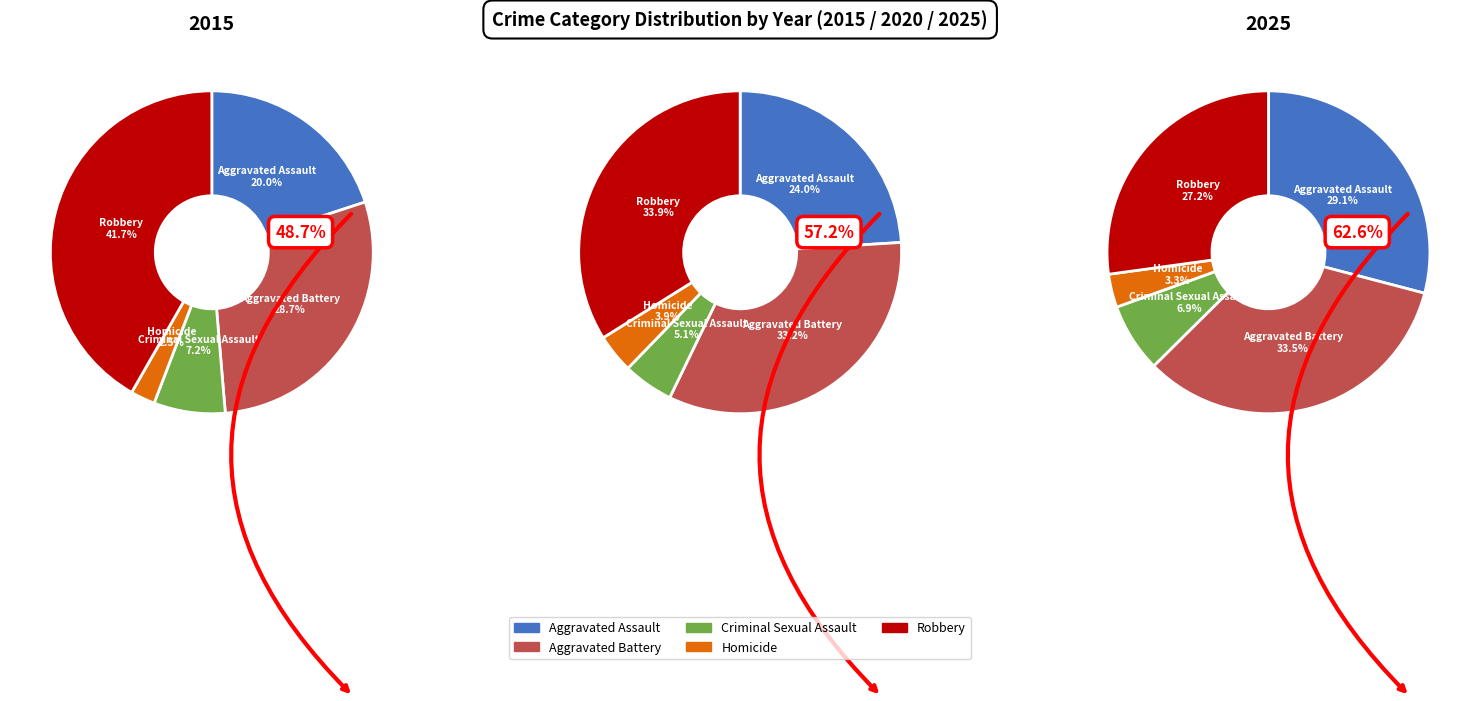

What is the total percentage of 3 and 1?

16.6%